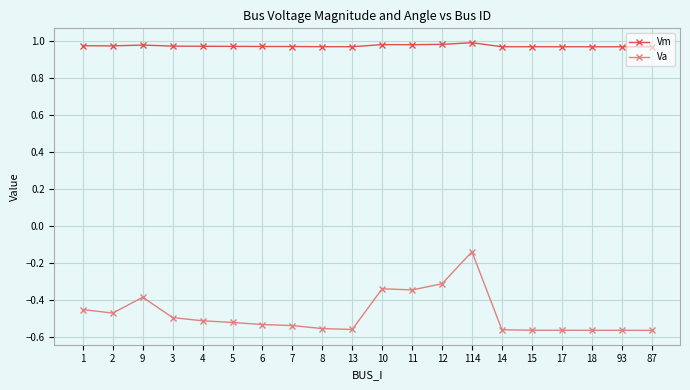

What is the sum of the Vm values at 87 and 13?

1.9